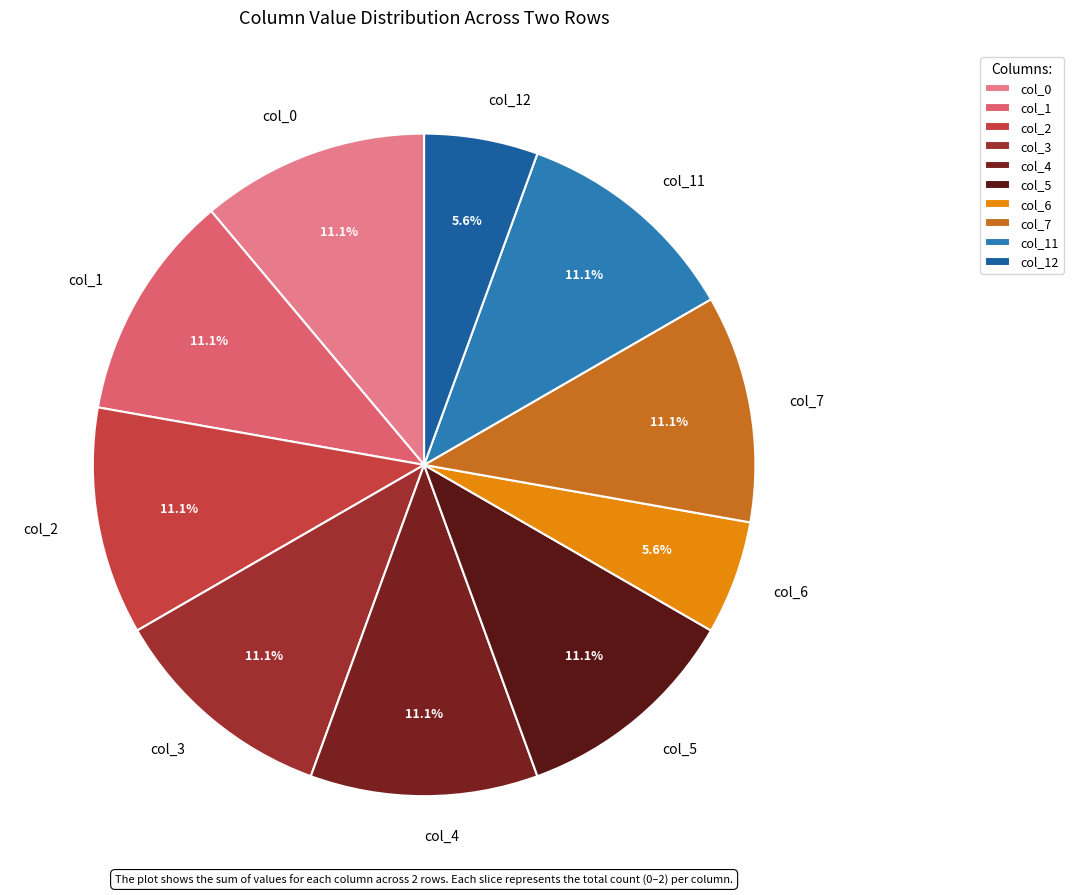

What is the ratio of the value at col_11 to the value at col_7?

1.0